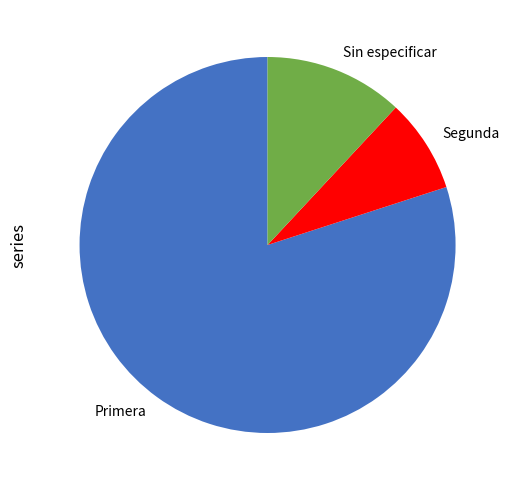

What is the majority slice?

Primera